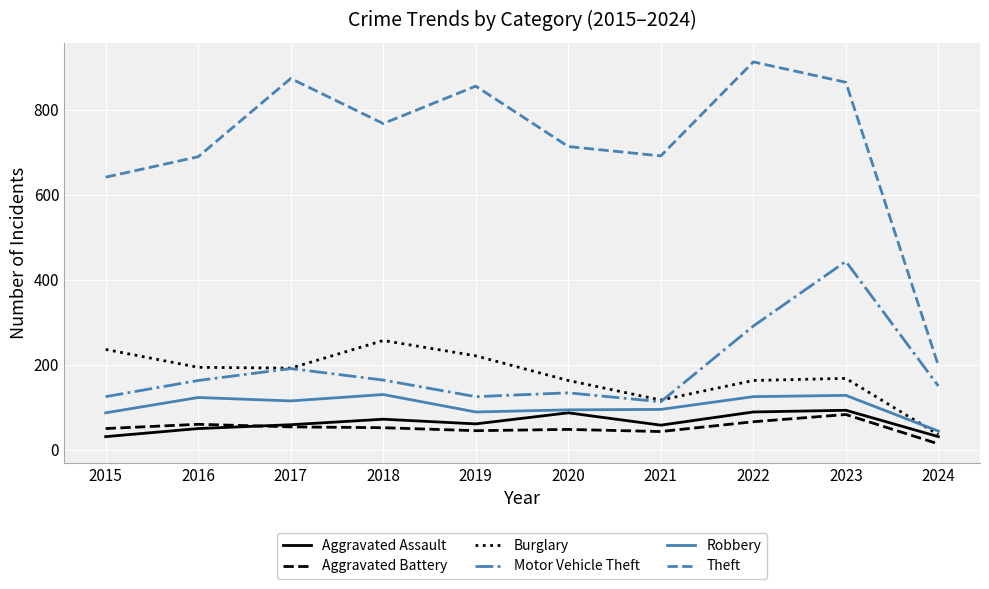

True or false: Burglary has a value of 236 at 2015.

True